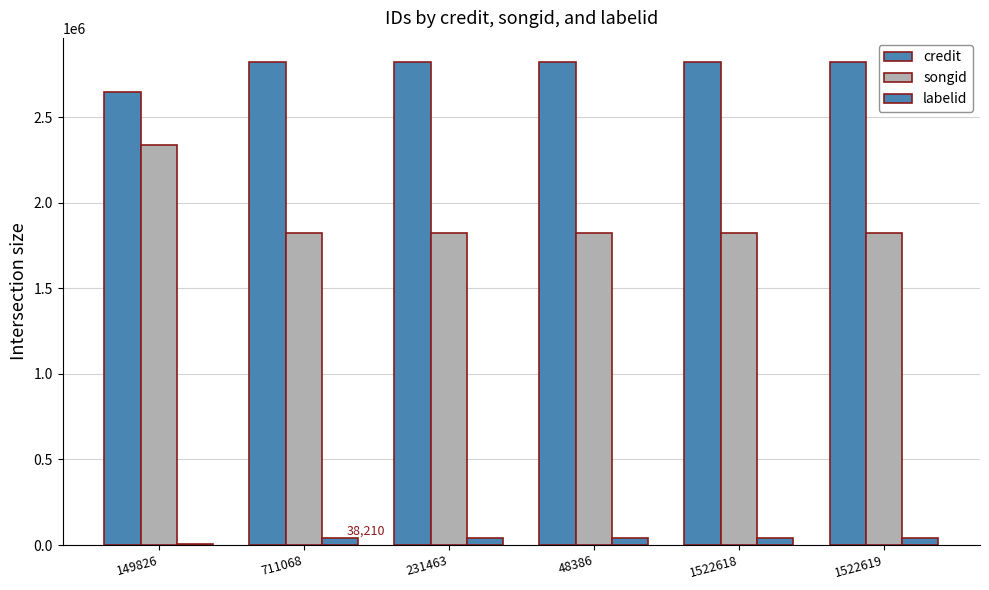

At how many categories does at least one series exceed 2535513?

6